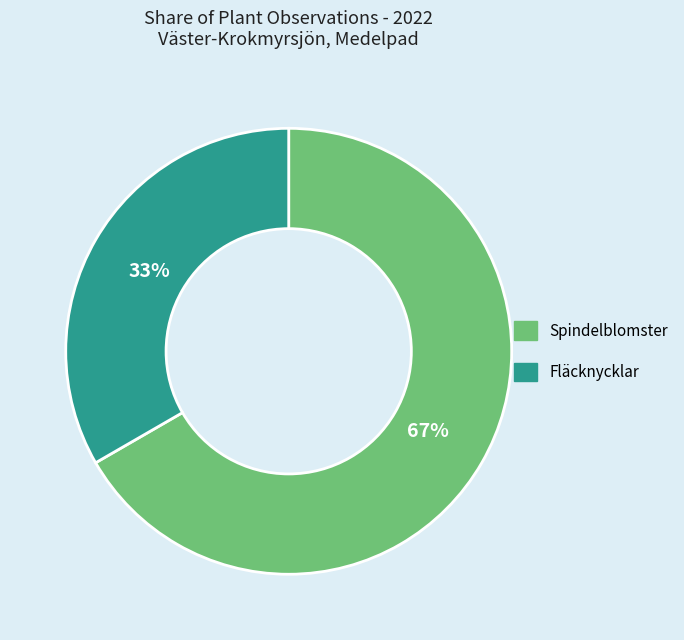

True or false: Spindelblomster accounts for 53% of the total.

False